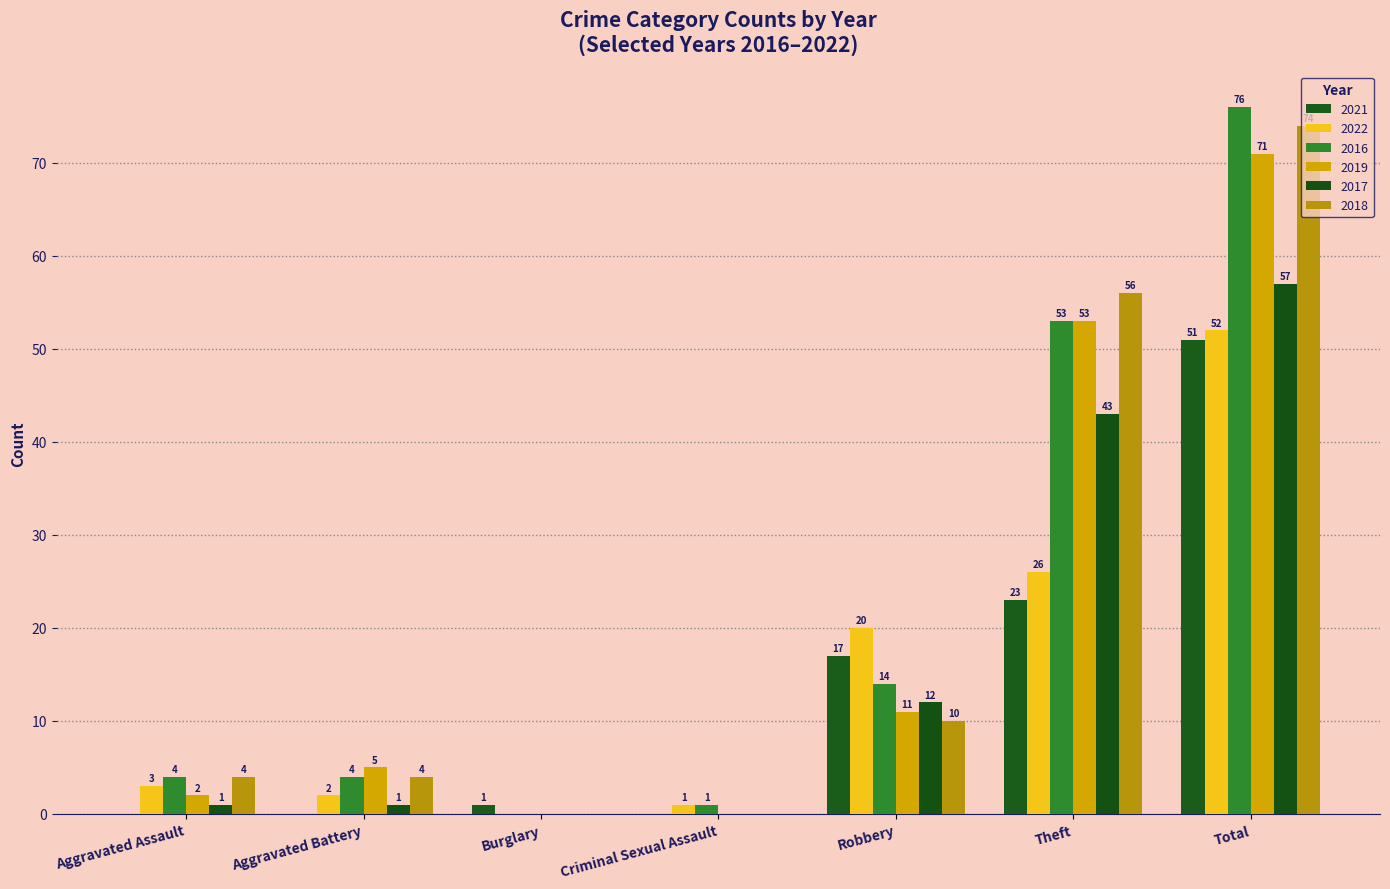

What is the sum of the 2022 values at Robbery and Criminal Sexual Assault?

21